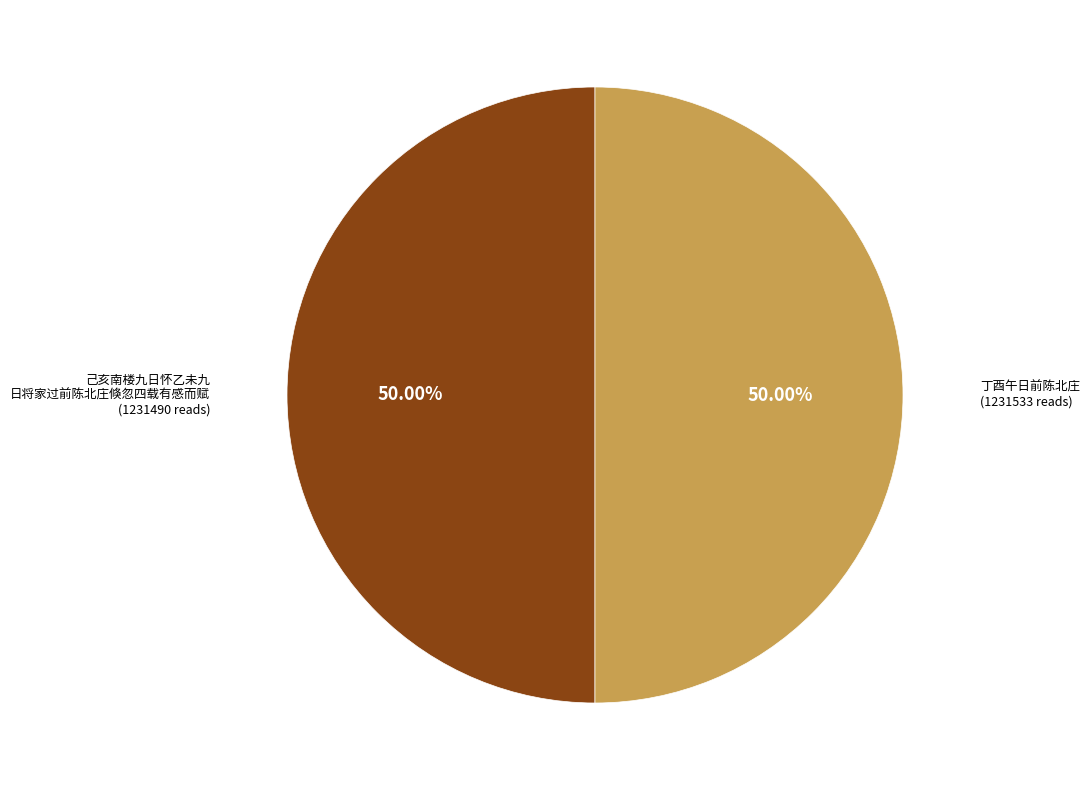

How many segments does this pie chart have?

2